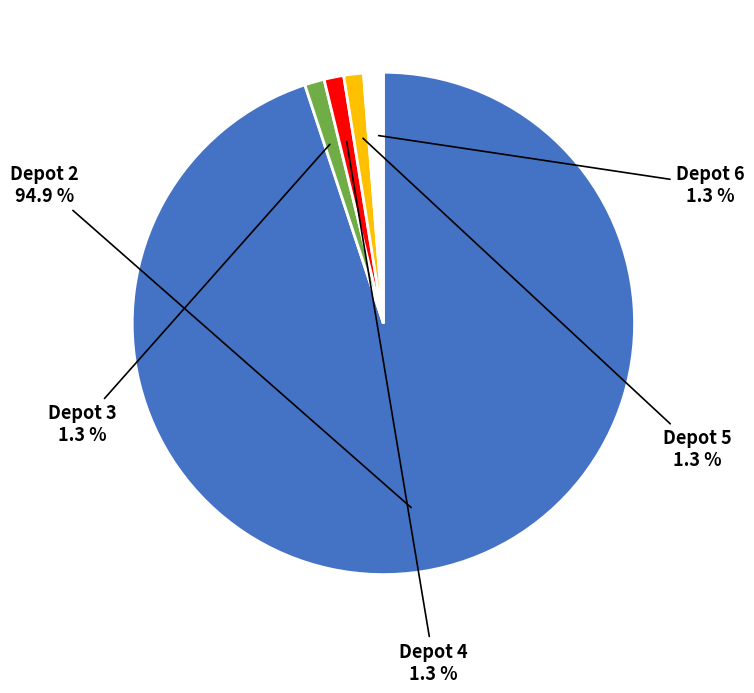

Is there a majority slice in this chart?

Yes